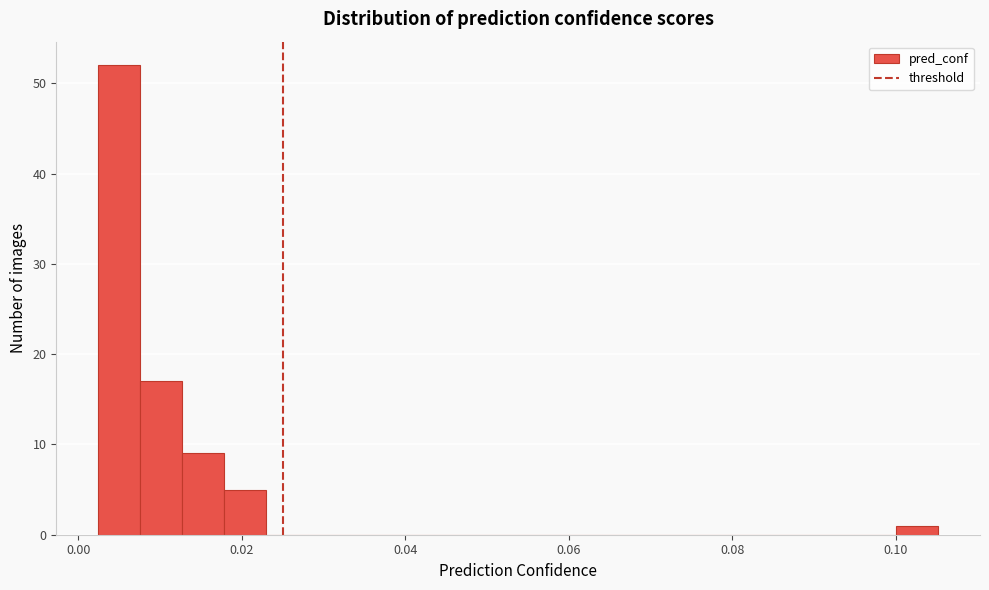

Around what value on the x-axis is the tallest bar? Give the approximate position of its centre, as read against the axis.

0.006